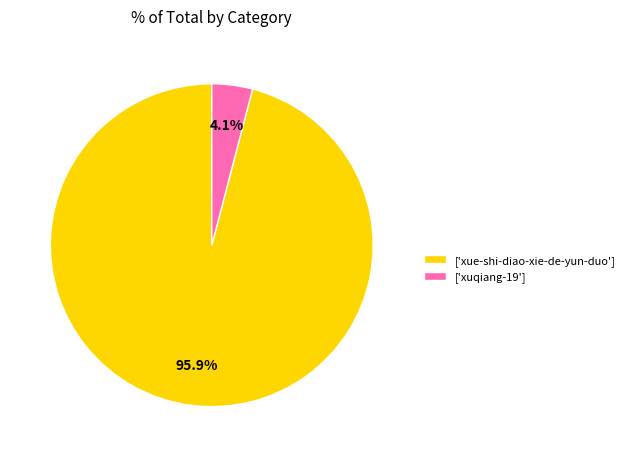

Which has a higher value, ['xuqiang-19'] or ['xue-shi-diao-xie-de-yun-duo']?

['xue-shi-diao-xie-de-yun-duo']